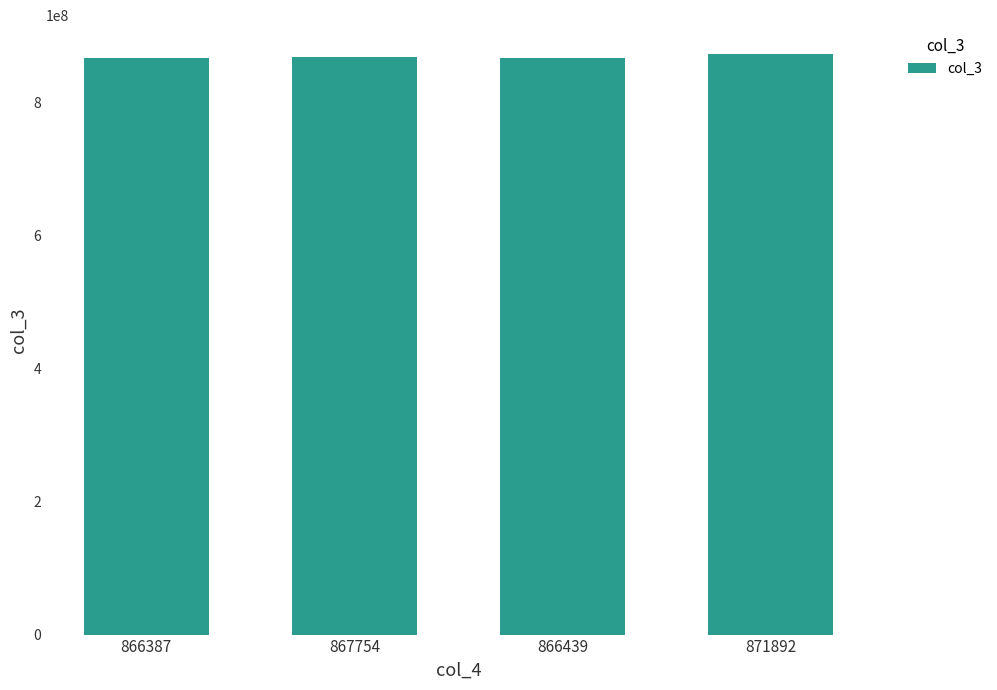

Approximately how many times larger is the value at 867754 compared to 866439?

1.0